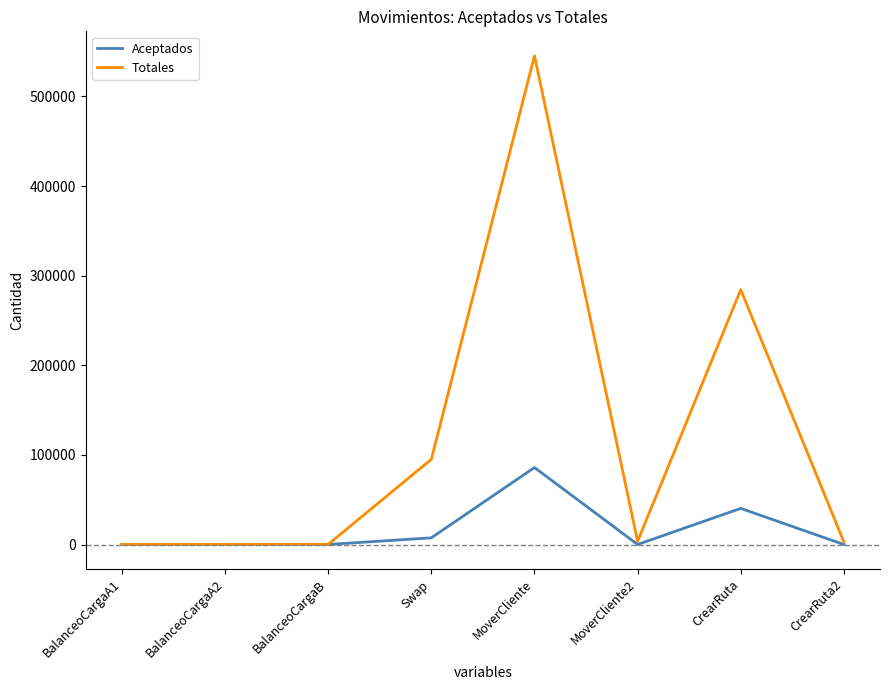

At which label is Aceptados closest to 42978?

CrearRuta